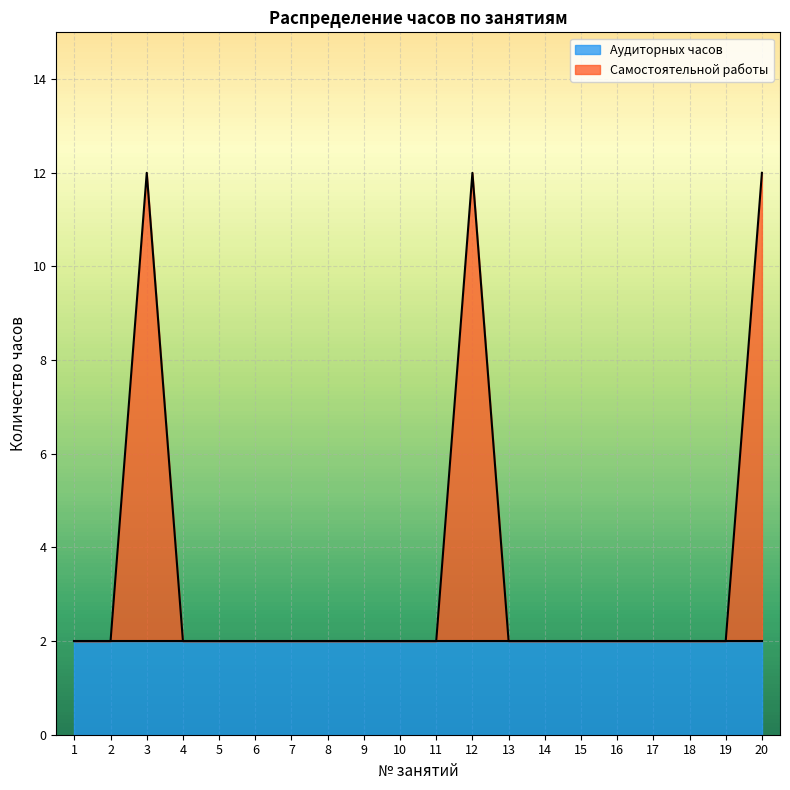

Which label corresponds to the smallest value in the chart?

1